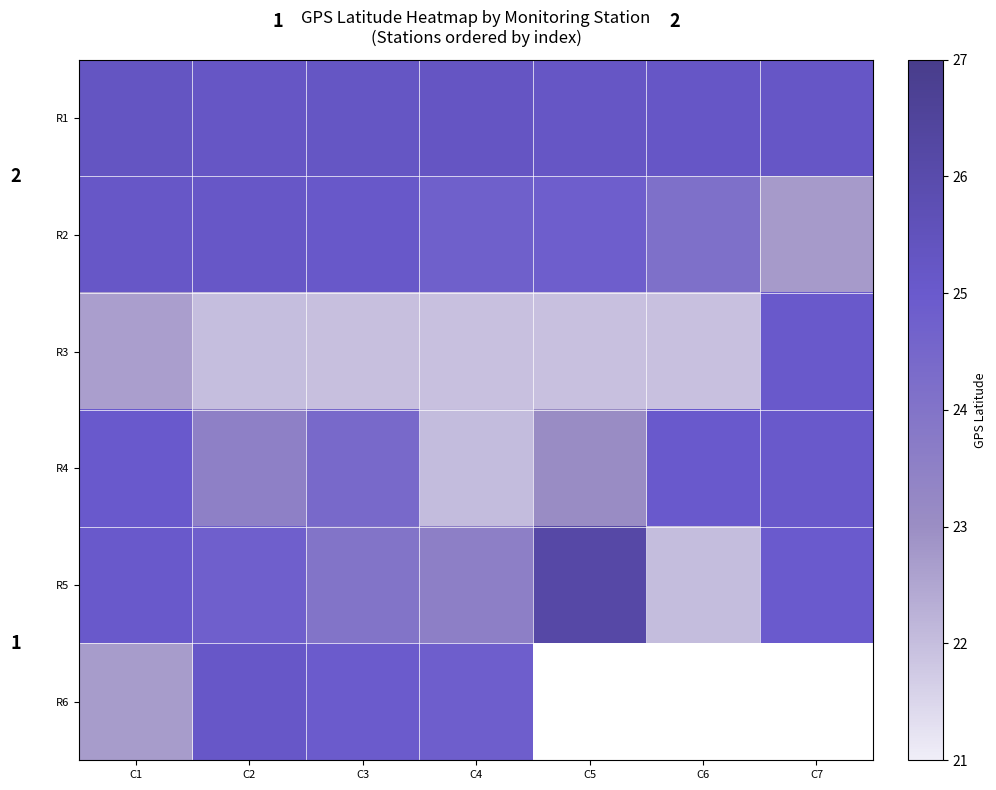

How many data points in R4 are above 24?

4